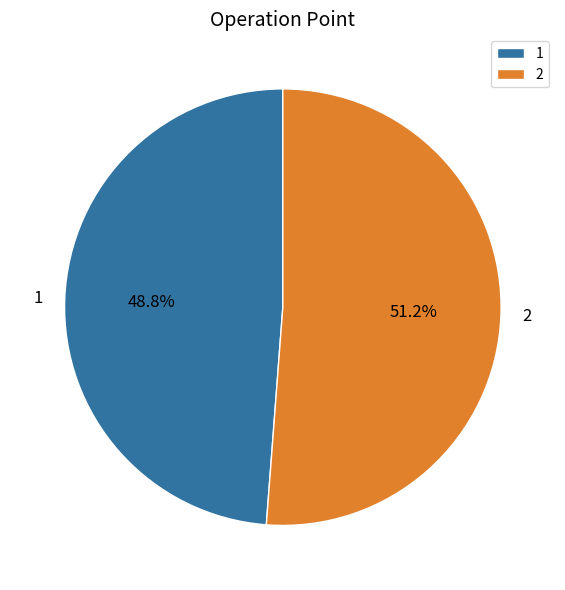

How many slices are in this pie chart?

2